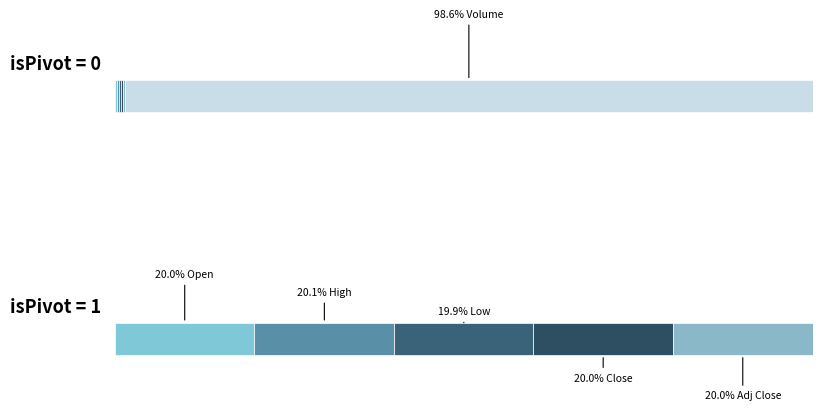

At how many categories does at least one series exceed 458734?

1